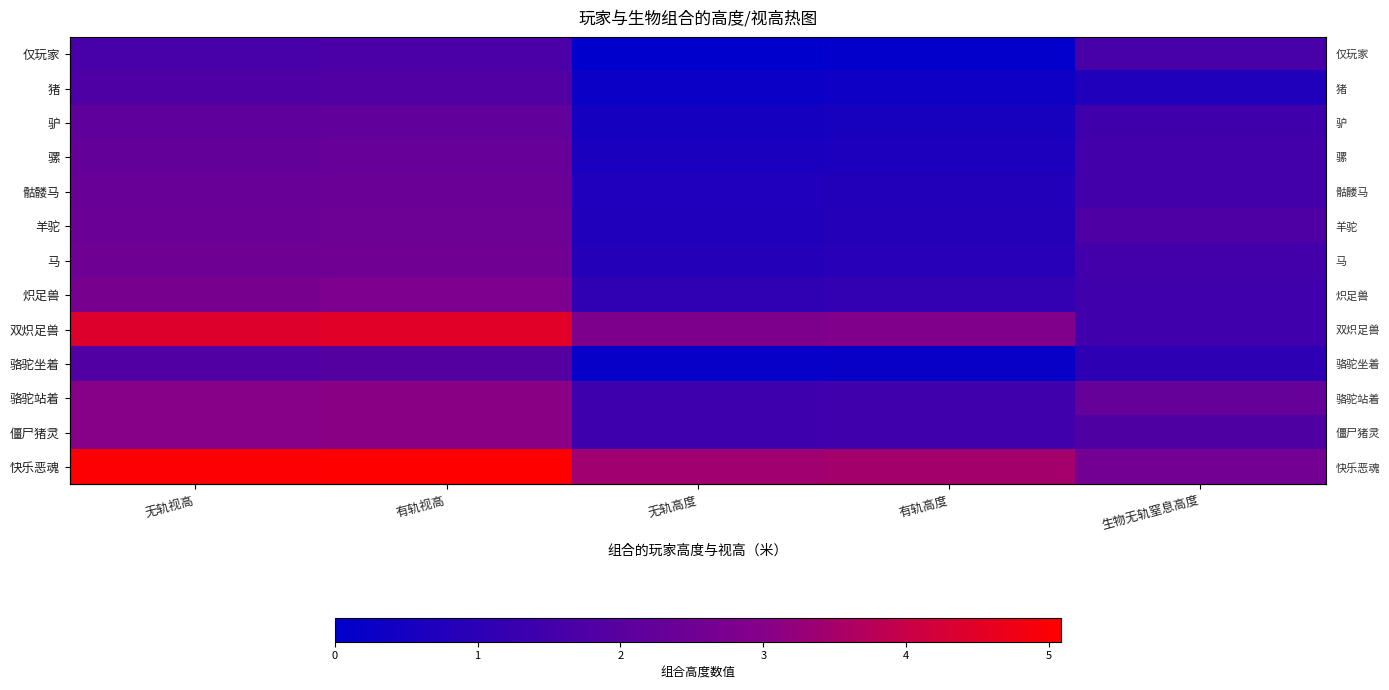

True or false: 骆驼坐着 has a value of 0.2 at 无轨高度.

True